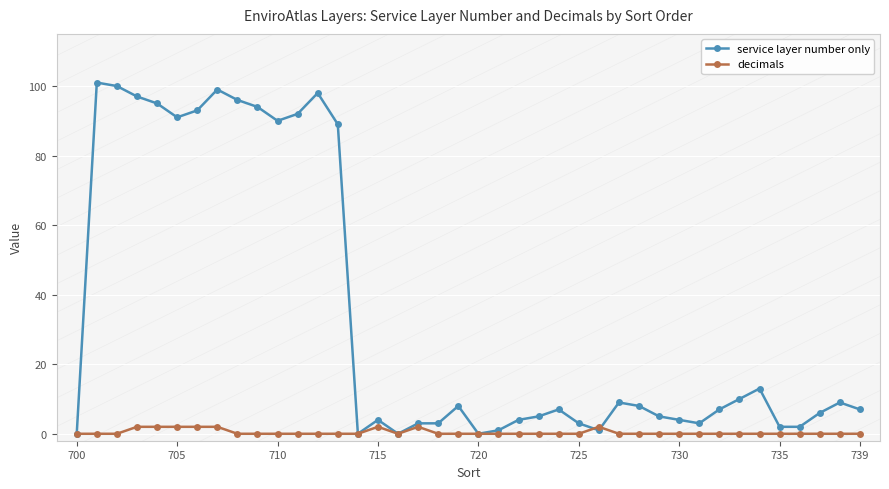

Reading left to right, transcribe all the data shown in this chart.

service layer number only: 0	101	100	97	95	91	93	99	96	94	90	92	98	89	0	4	0	3	3	8	0	1	4	5	7	3	1	9	8	5	4	3	7	10	13	2	2	6	9	7
decimals: 0	0	0	2	2	2	2	2	0	0	0	0	0	0	0	2	0	2	0	0	0	0	0	0	0	0	2	0	0	0	0	0	0	0	0	0	0	0	0	0